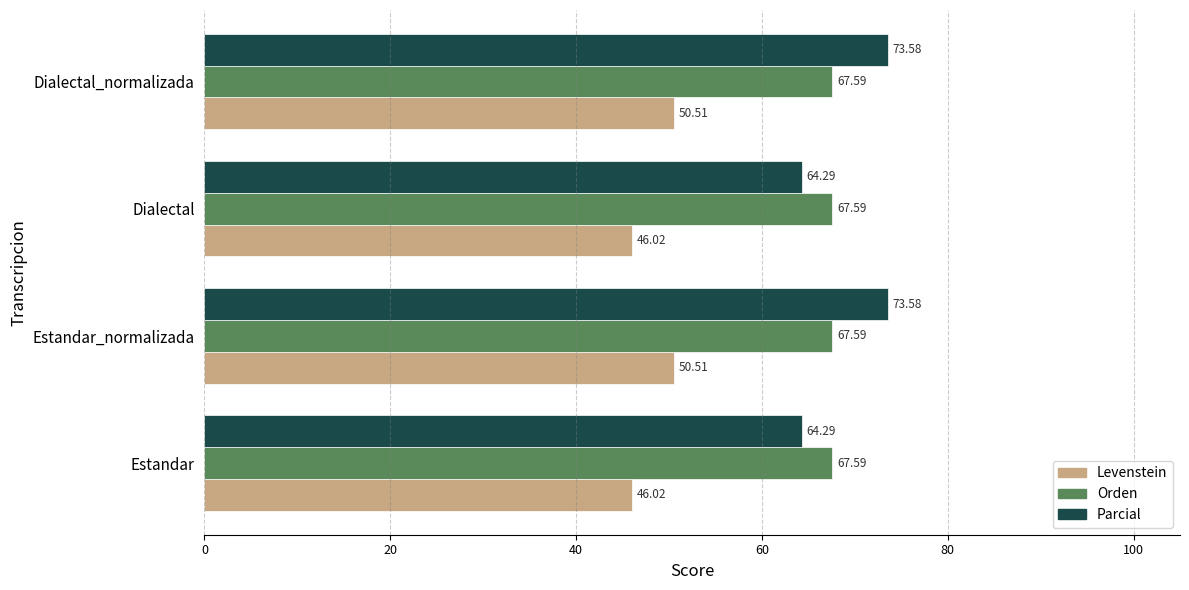

What is the average value of the Parcial series?

68.9